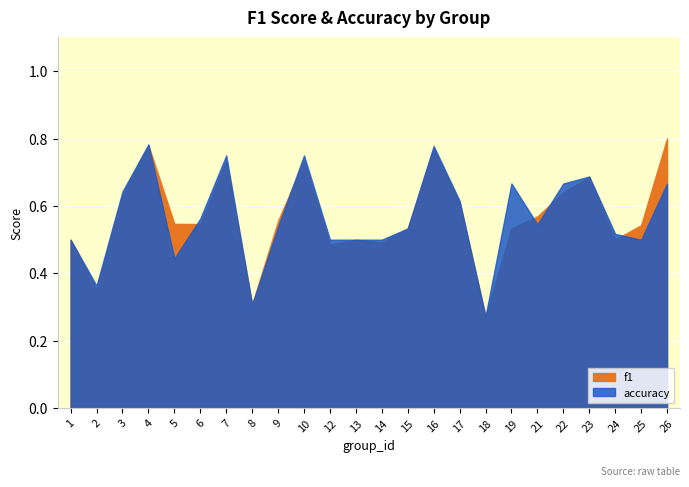

Which category has the highest value in the f1 series?

26